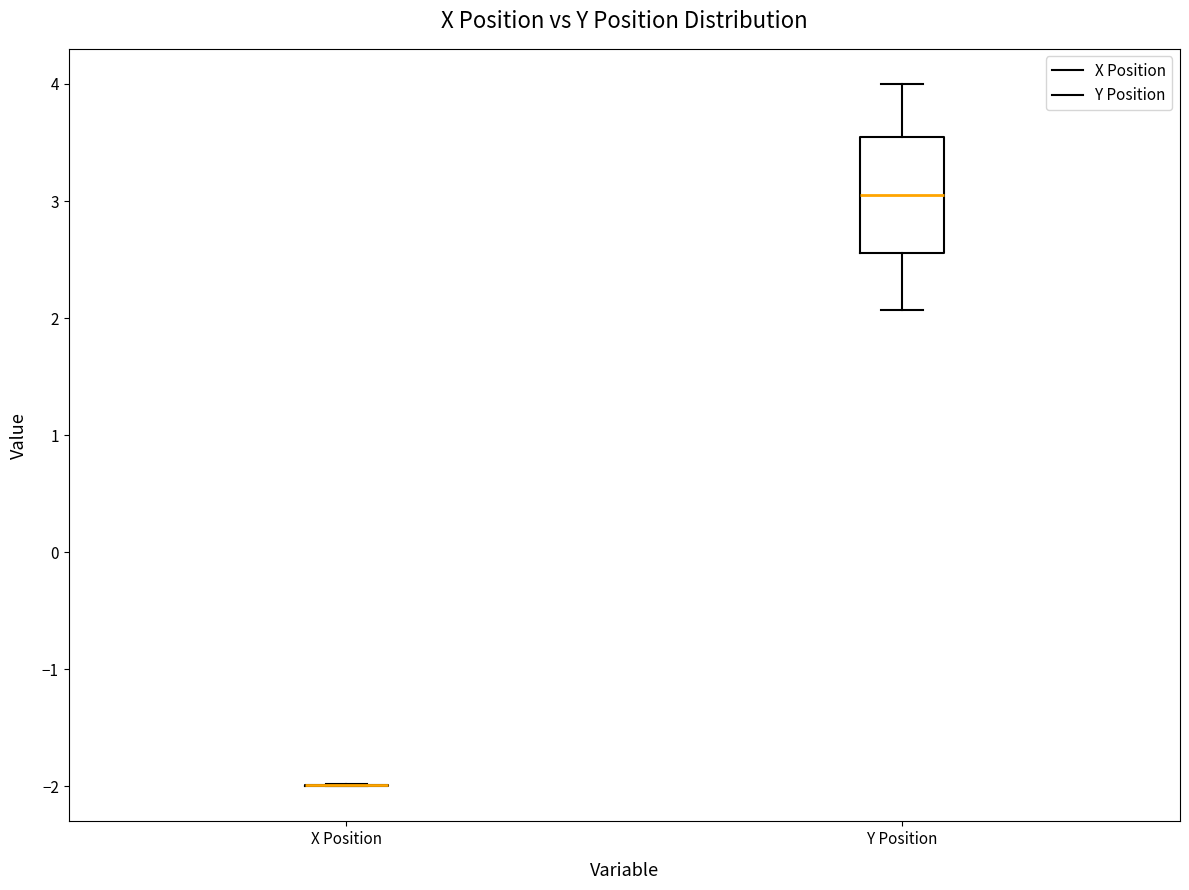

Reading left to right, transcribe this box plot: for each box, give where its median line is, the range the box spans, and where its two whiskers end, as read against the y-axis. The values are not printed on the chart, so give them approximately, as read against the axis.

X Position: box collapsed to a line at -2.0, whiskers -2.0 to -2.0
Y Position: median 3.1, box 2.6 to 3.5, whiskers 2.1 to 4.0